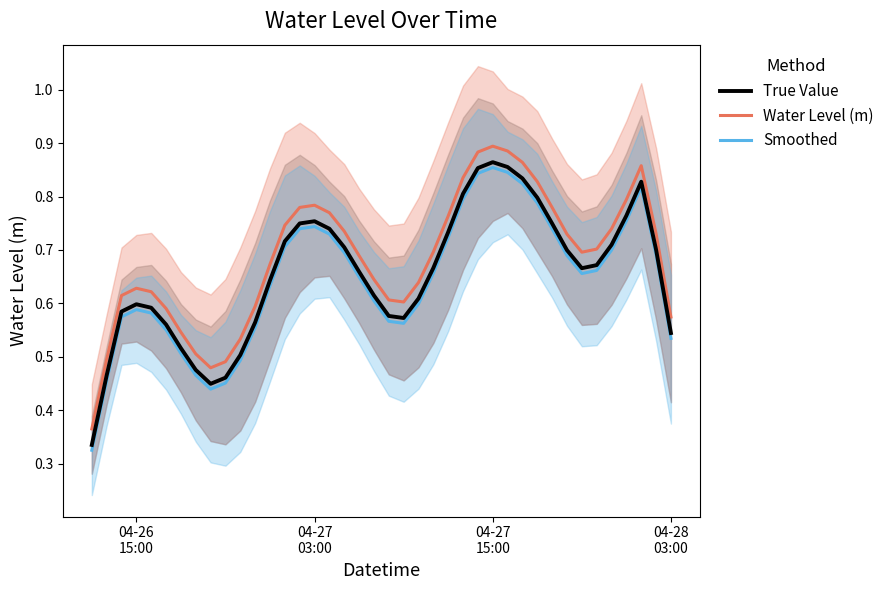

True or false: Water Level (m) and True Value cross at least once.

False